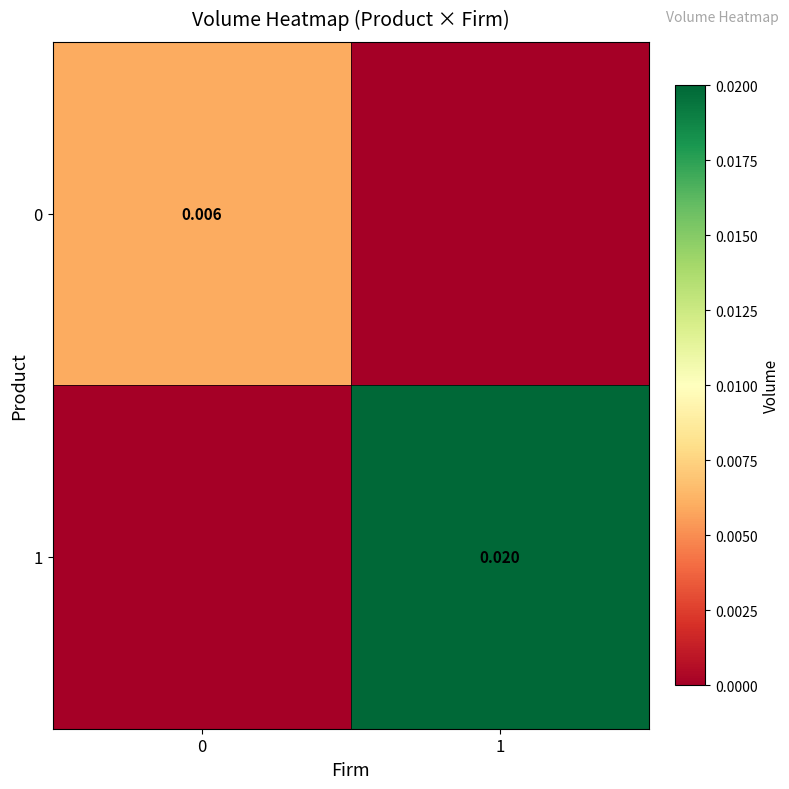

Count the 0 values in the range 0 to 1.

2